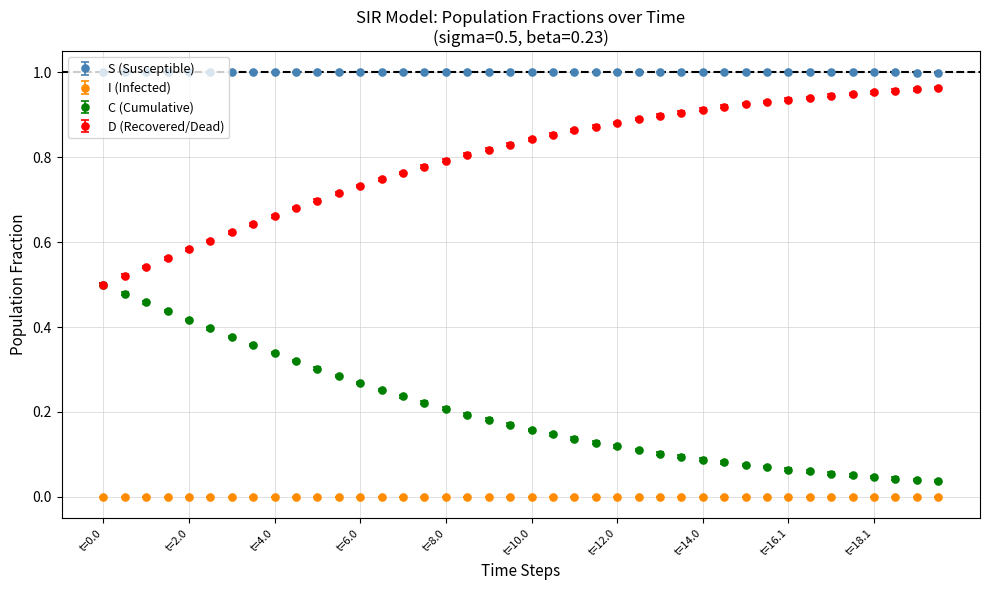

True or false: D (Recovered/Dead) and I (Infected) cross at least once.

False